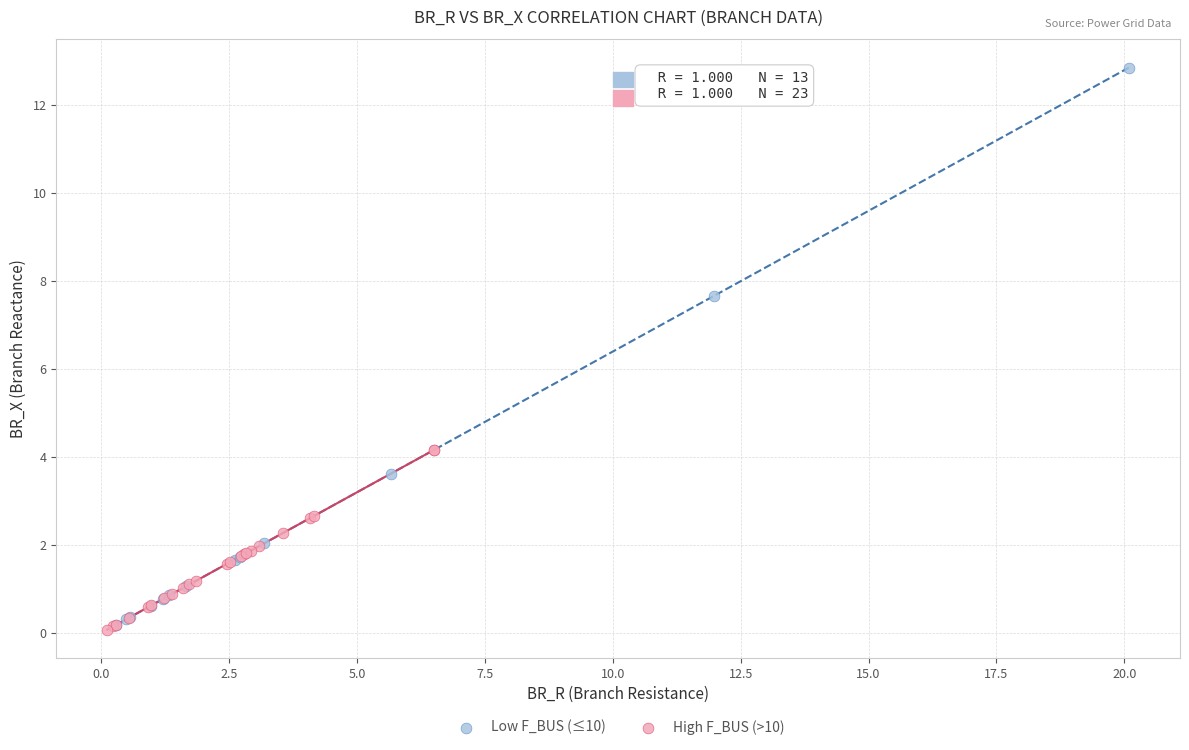

Which series contains the highest Y value?

Low F_BUS (≤10)